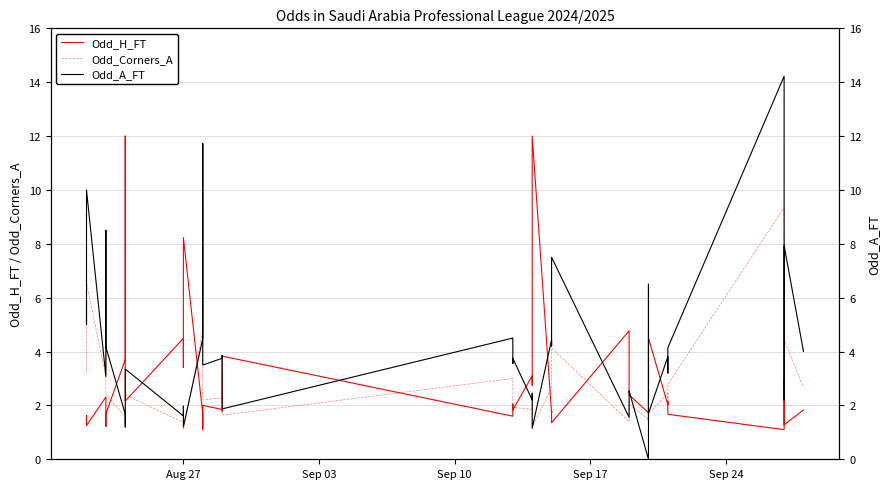

True or false: Odd_Corners_A and Odd_A_FT intersect in this chart.

True